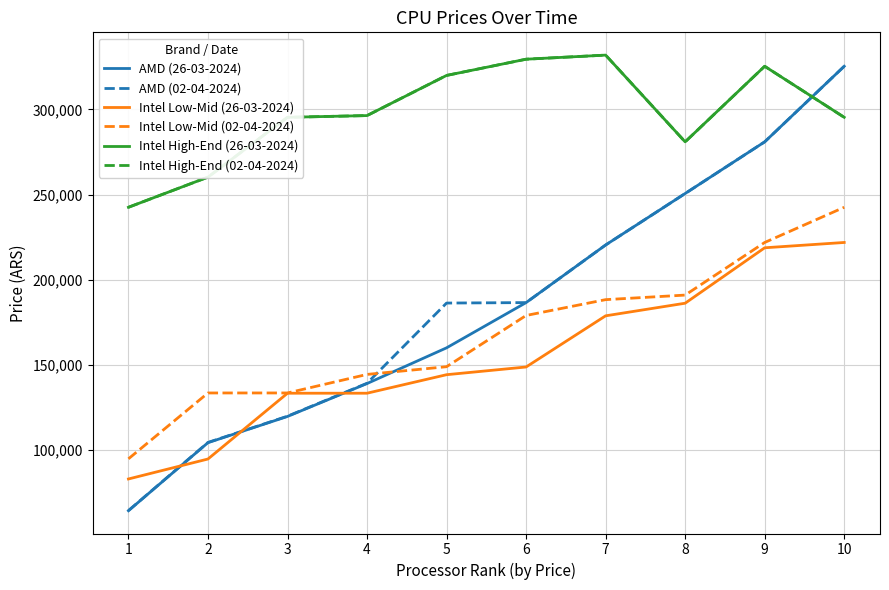

True or false: AMD (02-04-2024) and AMD (26-03-2024) intersect in this chart.

False